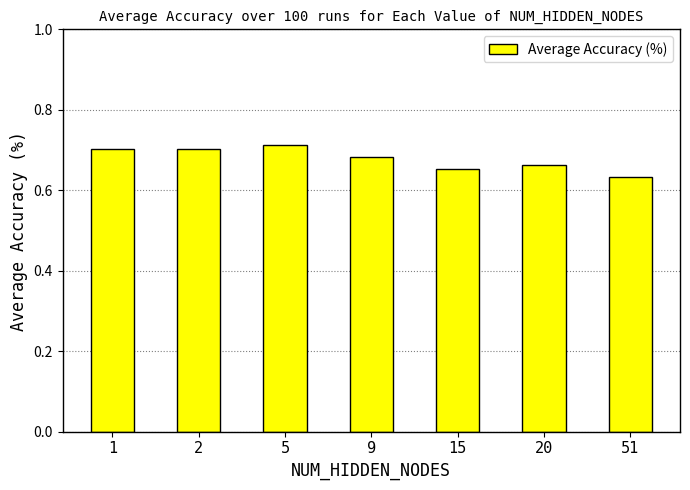

What is the sum of all values?

4.7